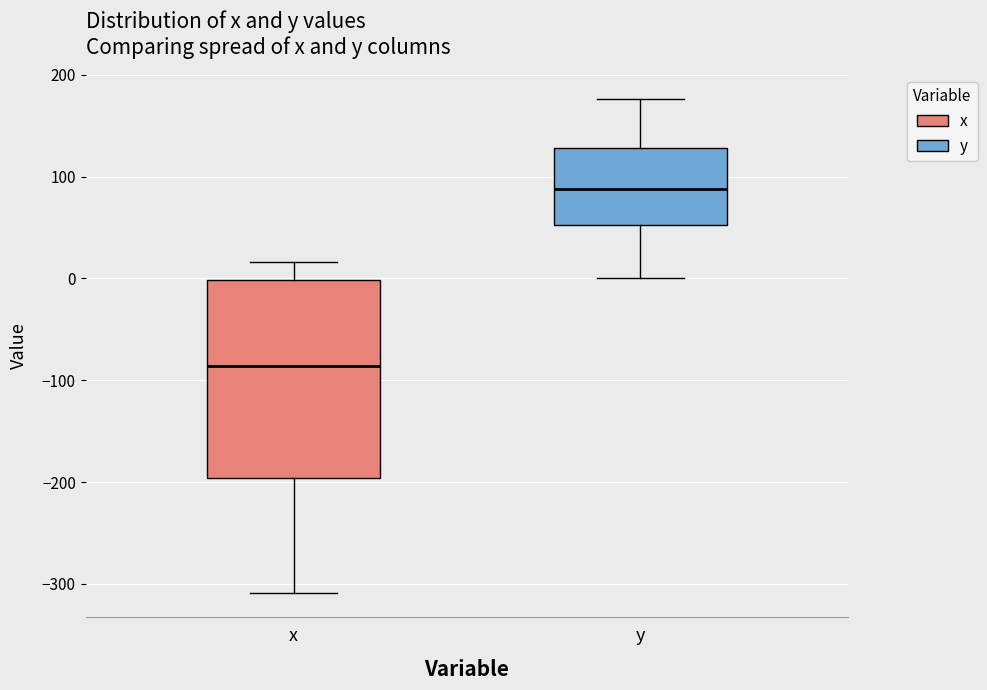

Reading left to right, transcribe this box plot: for each box, give where its median line is, the range the box spans, and where its two whiskers end, as read against the y-axis. The values are not printed on the chart, so give them approximately, as read against the axis.

x: median -90, box -200 to 0, whiskers -310 to 20
y: median 90, box 50 to 130, whiskers 0 to 180